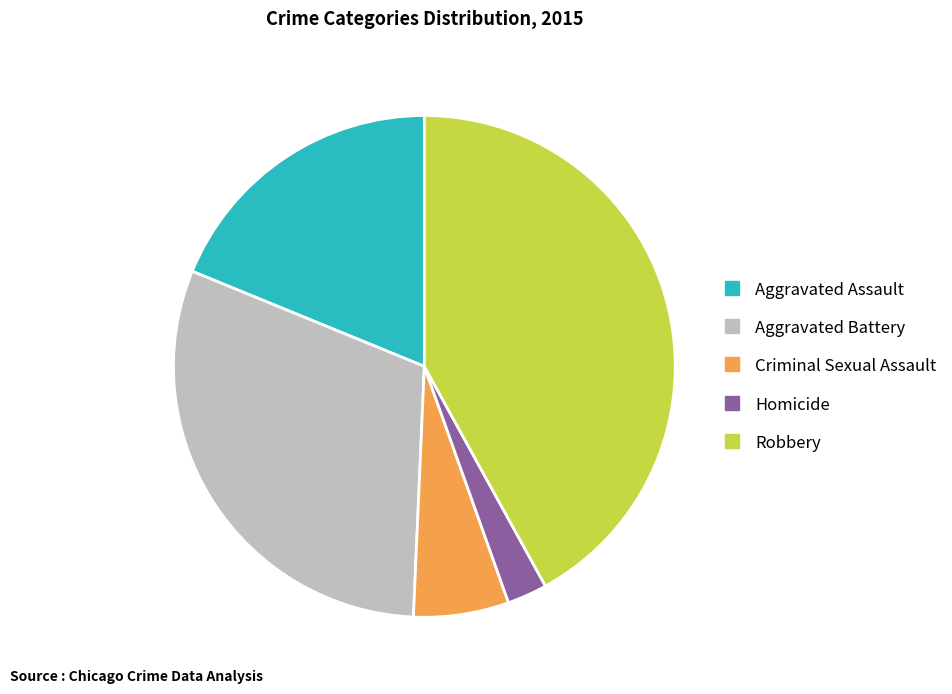

How many slices are in this pie chart?

5